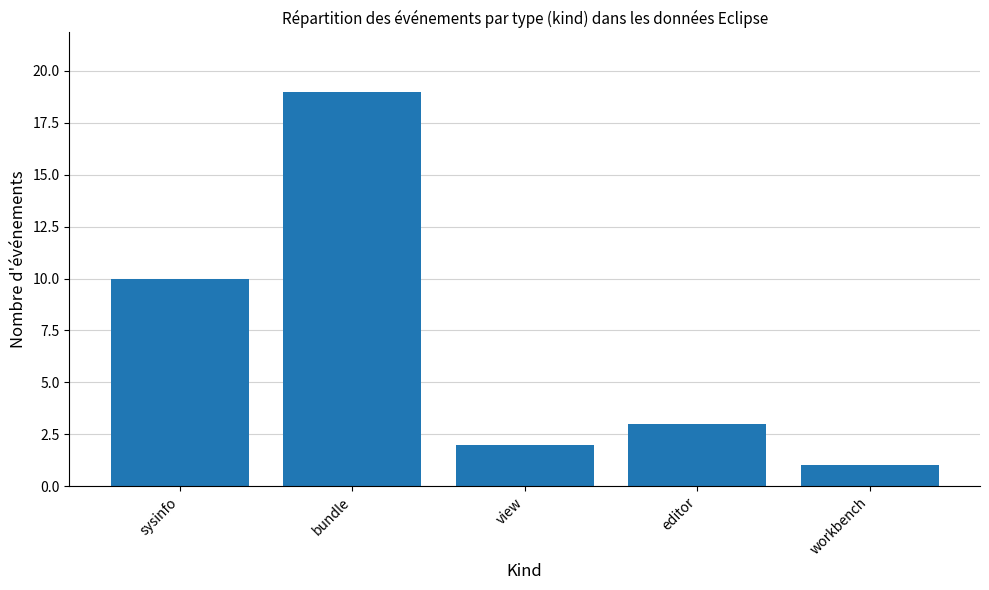

Reading left to right, list all the values displayed in this chart.

sysinfo=10	bundle=19	view=2	editor=3	workbench=1